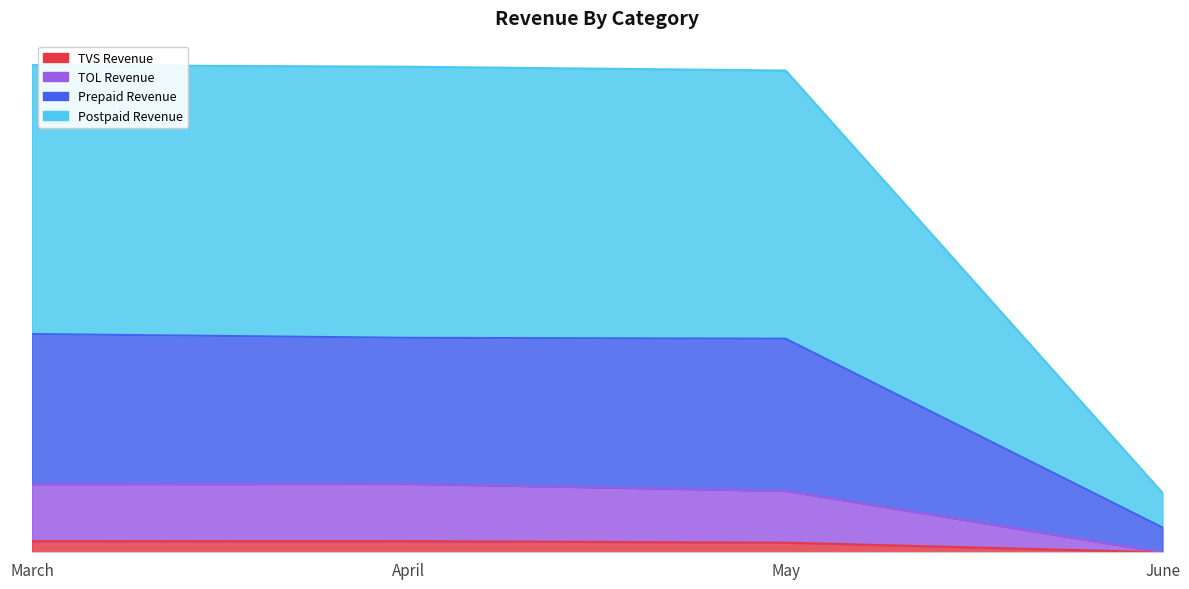

Rank the series by their maximum value, from highest to lowest.

Postpaid Revenue, Prepaid Revenue, TOL Revenue, TVS Revenue